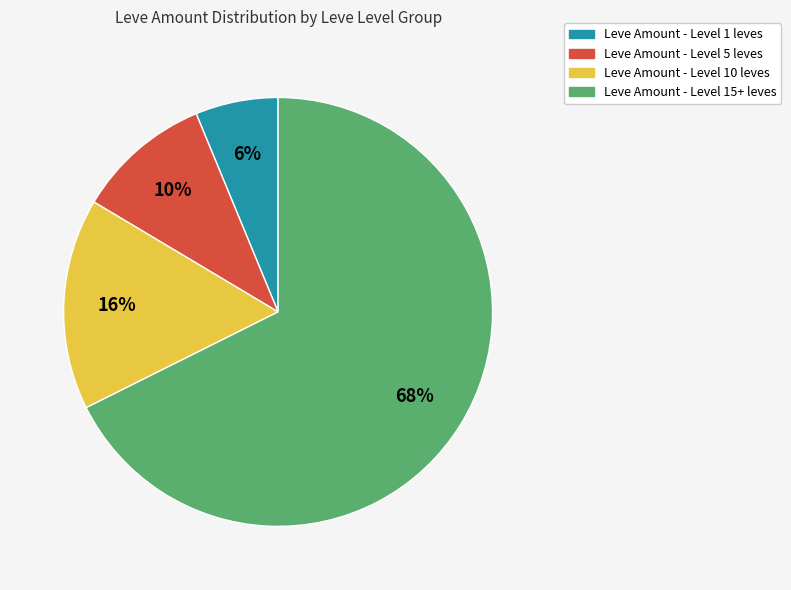

Is there any slice that represents more than half of the pie?

Yes